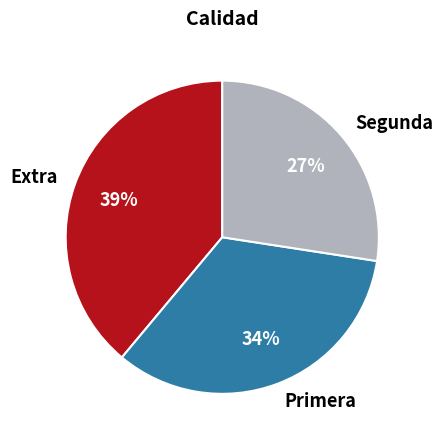

To the nearest percent, what is the combined percentage of Segunda and Extra?

66%